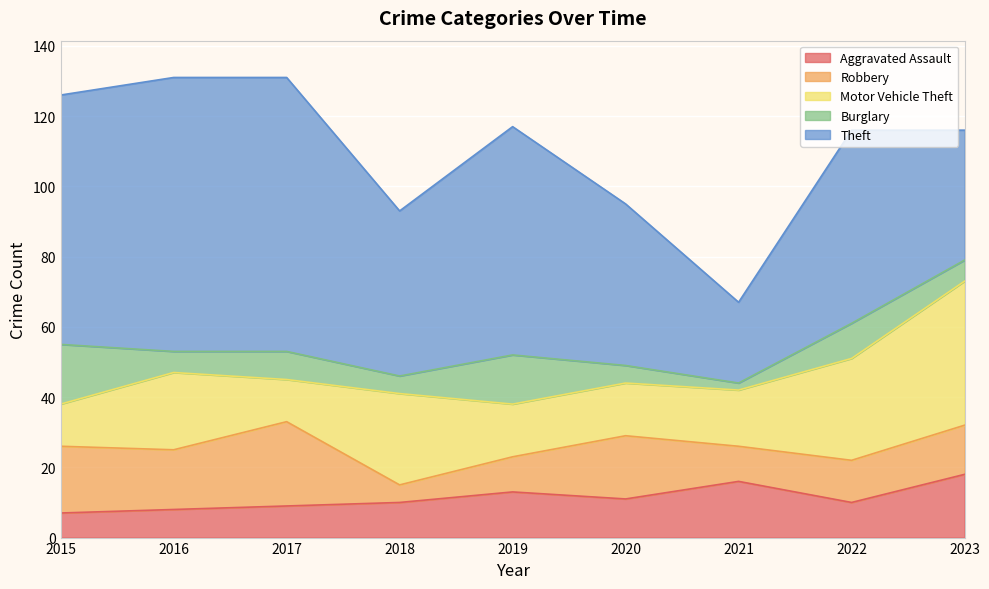

Reading right to left, transcribe all the data shown in this chart.

Aggravated Assault: 18	10	16	11	13	10	9	8	7
Robbery: 14	12	10	18	10	5	24	17	19
Motor Vehicle Theft: 41	29	16	15	15	26	12	22	12
Burglary: 6	10	2	5	14	5	8	6	17
Theft: 37	55	23	46	65	47	78	78	71